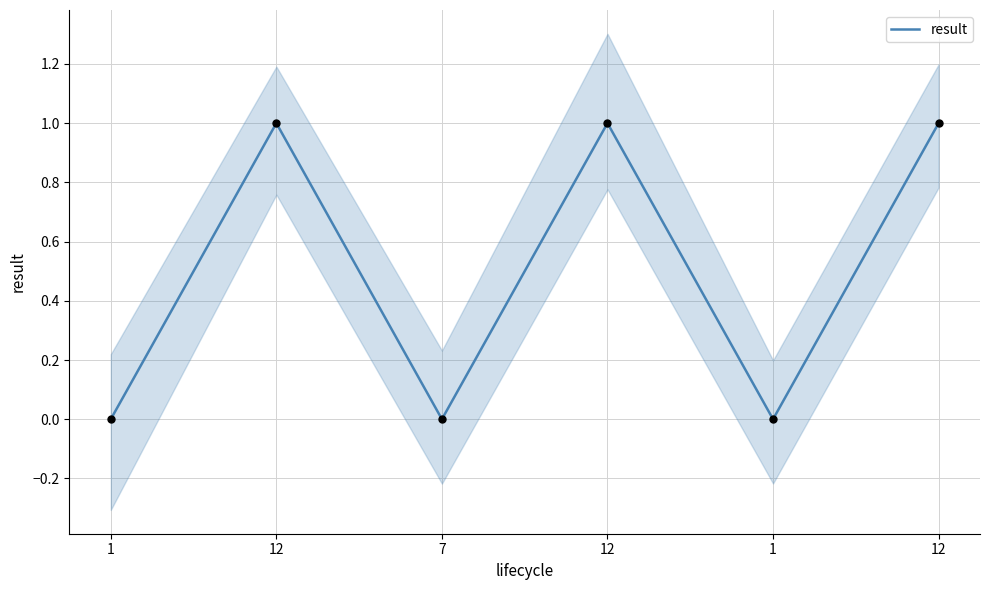

Between 1 and 1, which is larger?

1